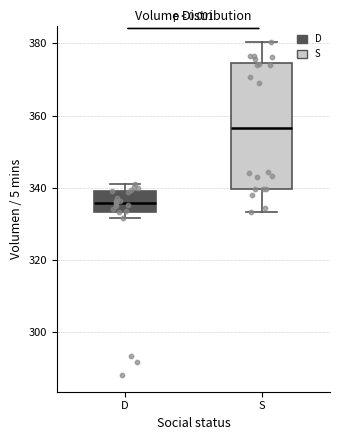

Reading left to right, transcribe this box plot: for each box, give where its median line is, the range the box spans, and where its two whiskers end, as read against the y-axis. The values are not printed on the chart, so give them approximately, as read against the axis.

D: median 336, box 334 to 340, whiskers 332 to 342
S: median 356, box 340 to 374, whiskers 334 to 380